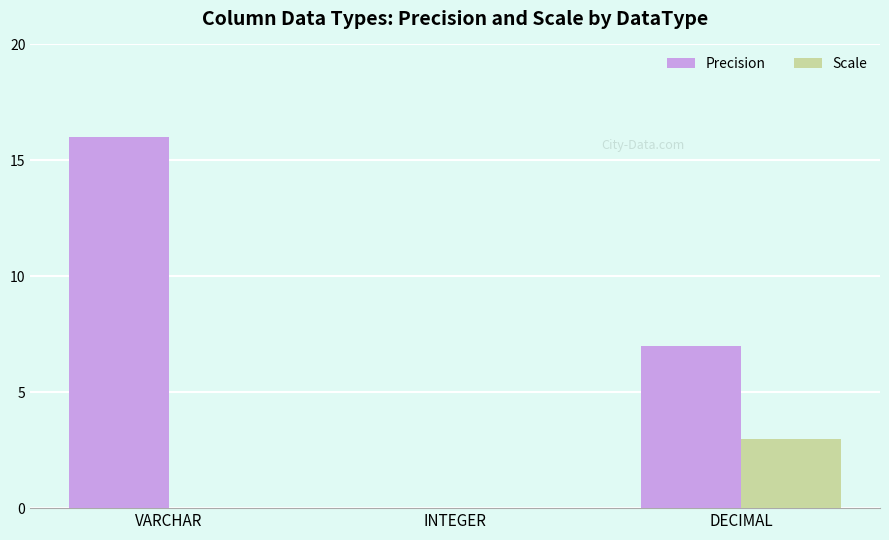

At which category is the sum across all series the highest?

VARCHAR